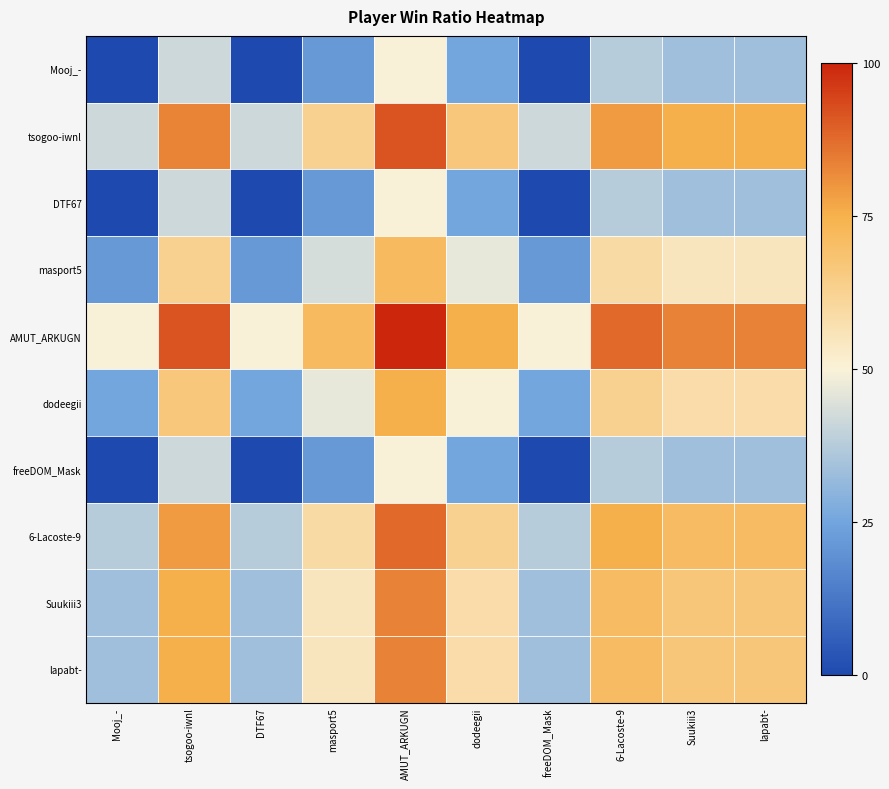

At DTF67, list the series in order from smallest to largest.

Mooj_-, DTF67, freeDOM_Mask, masport5, dodeegii, Suukiii3, lapabt-, 6-Lacoste-9, tsogoo-iwnl, AMUT_ARKUGN